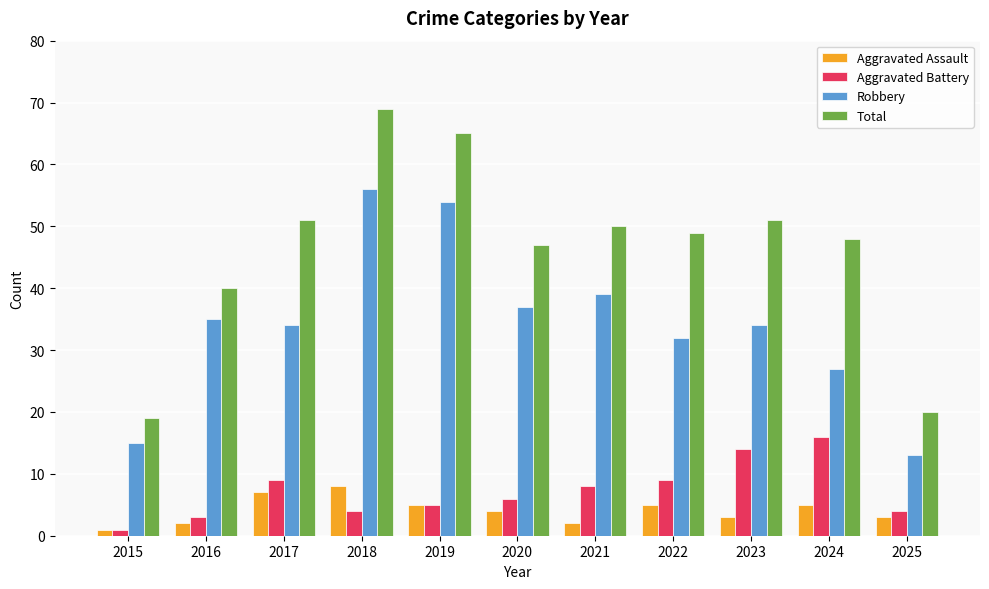

What is the average value of the Robbery series?

34